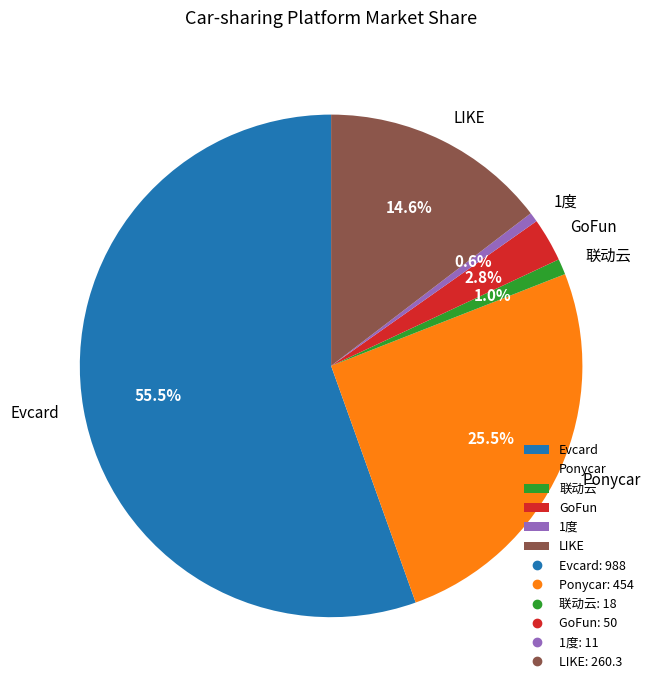

True or false: 联动云 accounts for 1% of the total.

True